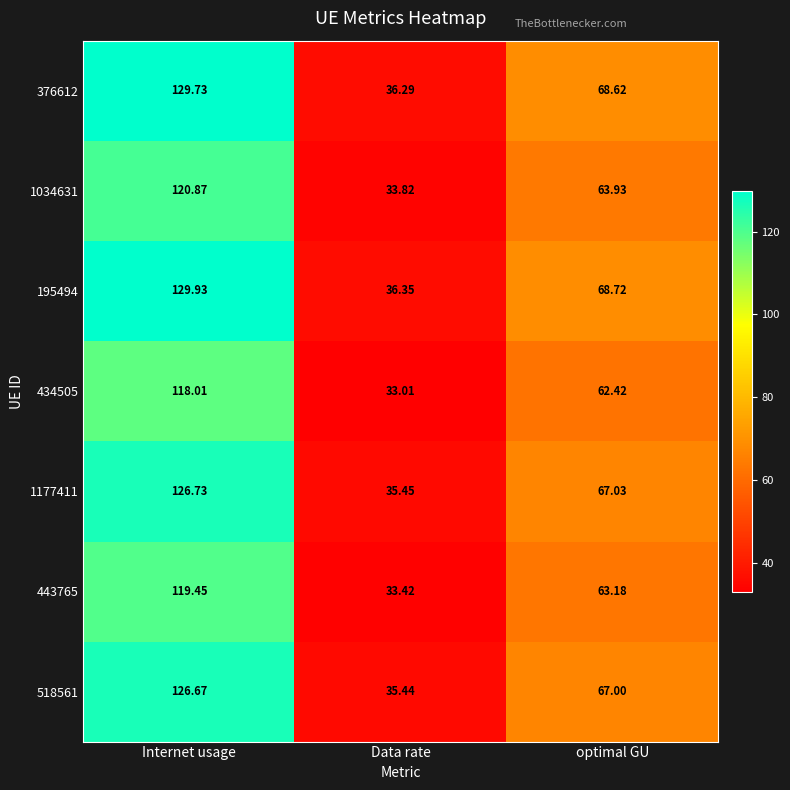

Is the value of 1177411 at Internet usage greater than the value of 443765 at optimal GU?

Yes